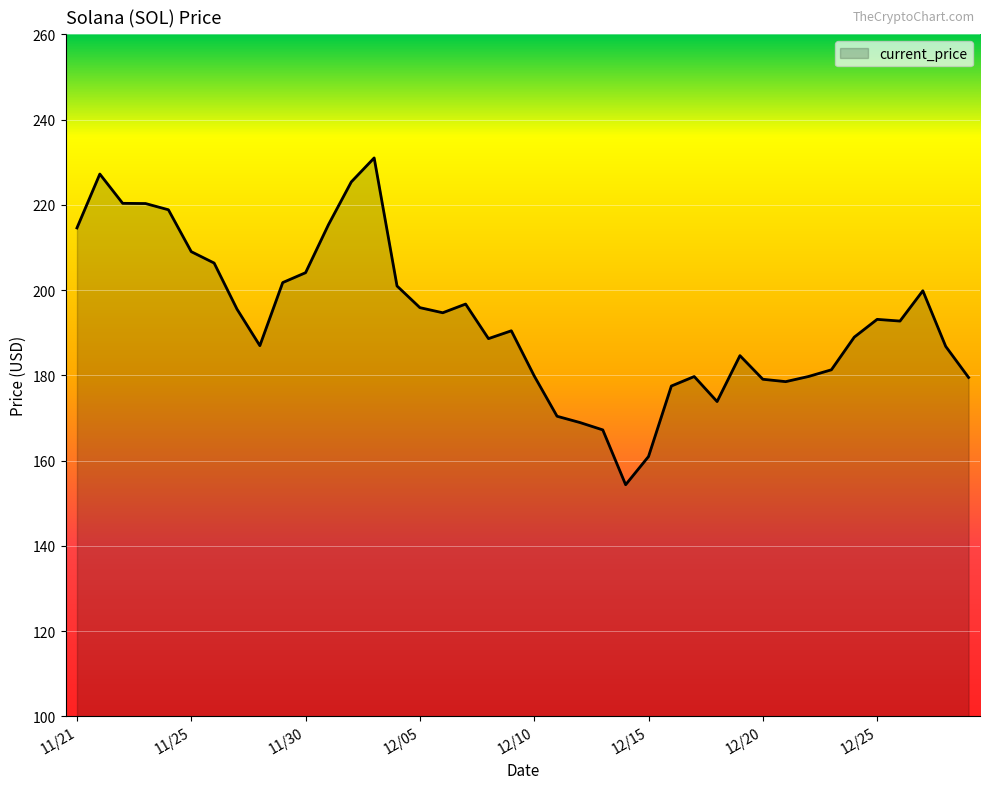

What is the maximum value shown in the chart?

231.0